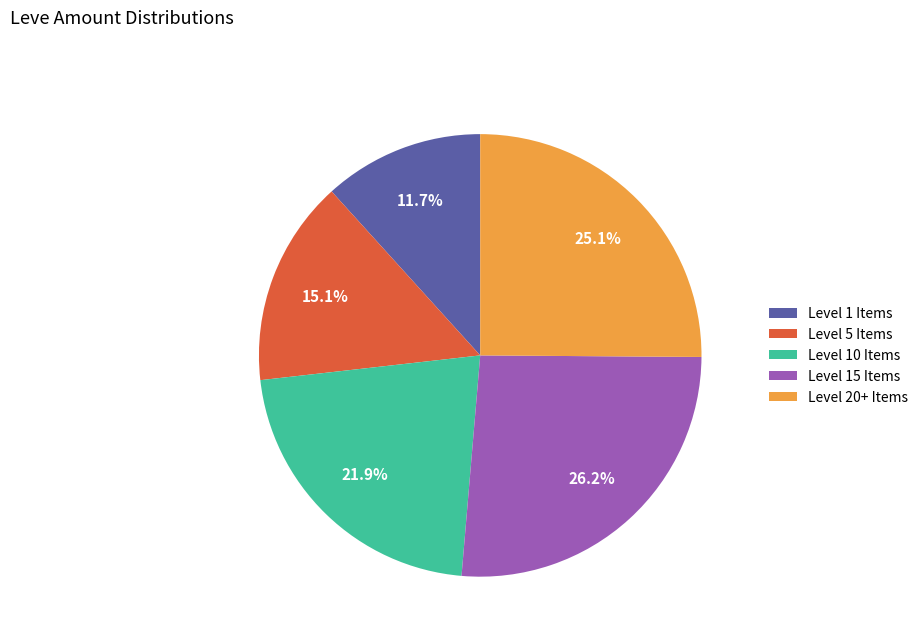

What is the largest slice in the pie chart?

Level 15 Items